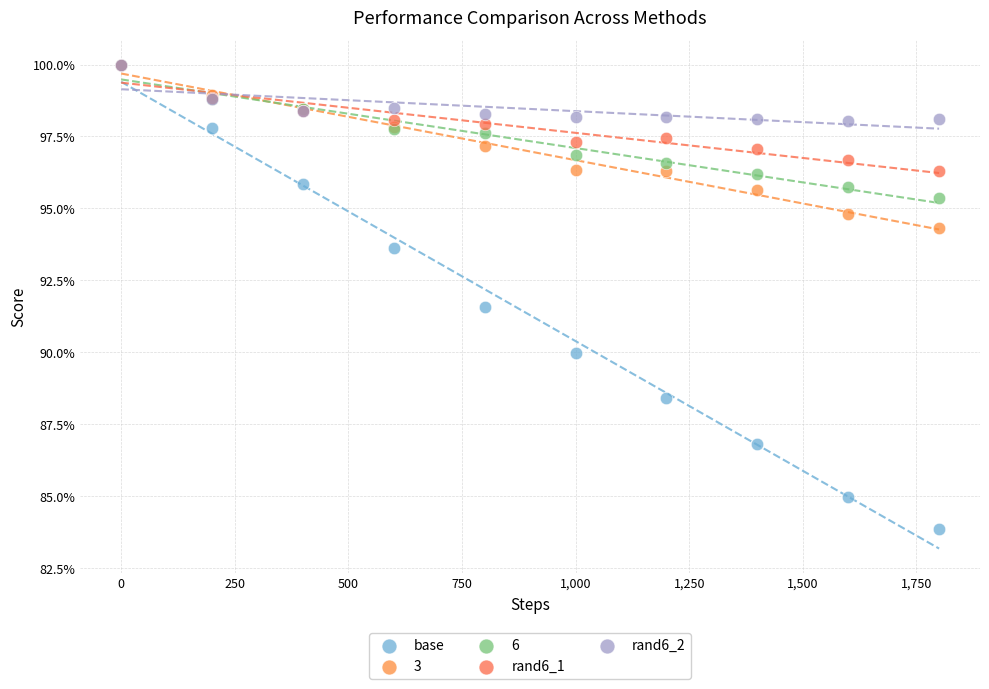

Which series has the largest Y range (max minus min)?

base